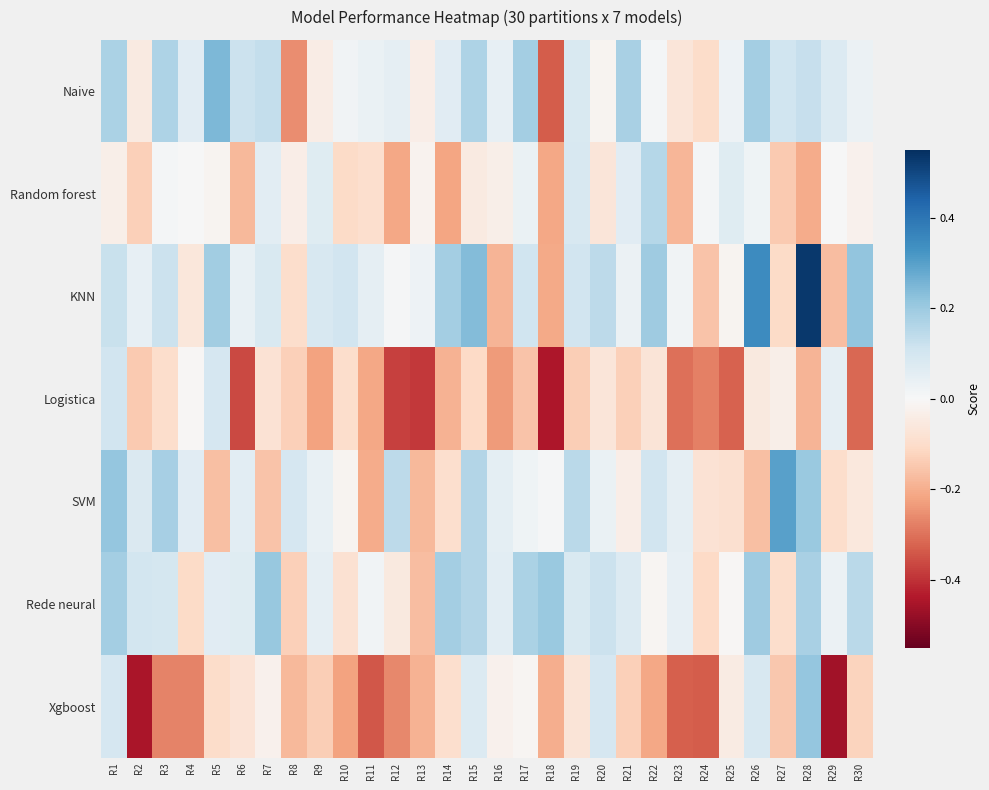

Rank the series by their maximum value, from lowest to highest.

Logistica, Random forest, Rede neural, Xgboost, Naive, SVM, KNN